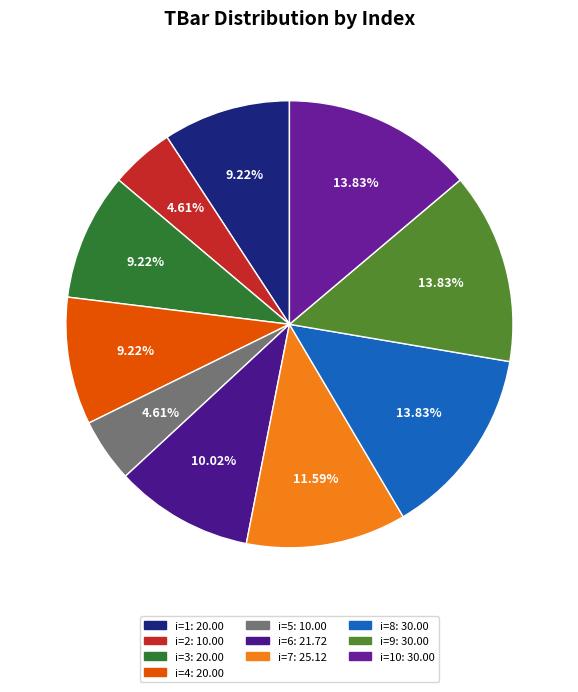

Rank the categories by value from highest to lowest.

8, 9, 10, 7, 6, 1, 3, 4, 2, 5